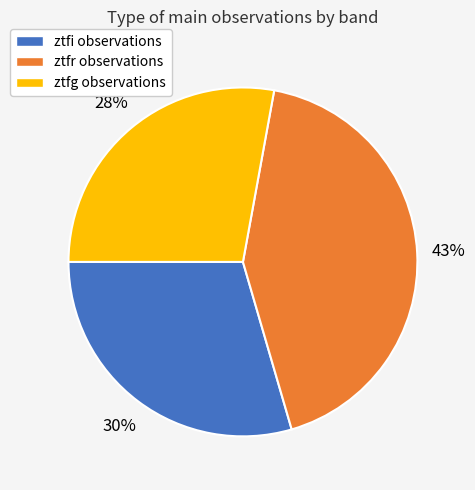

To the nearest percent, what portion does ztfr represent?

43%